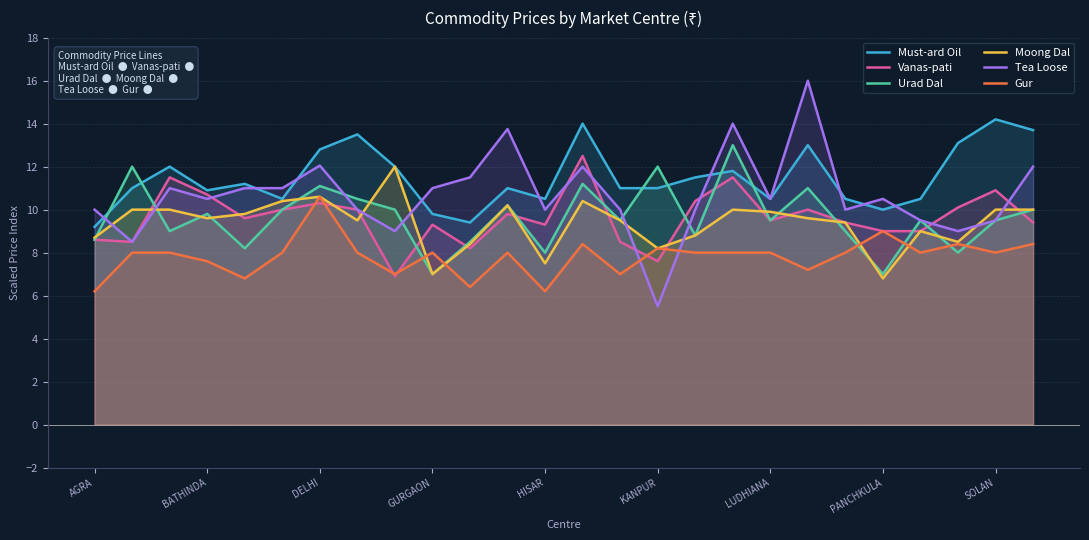

Which series has the widest spread of values?

Tea Loose